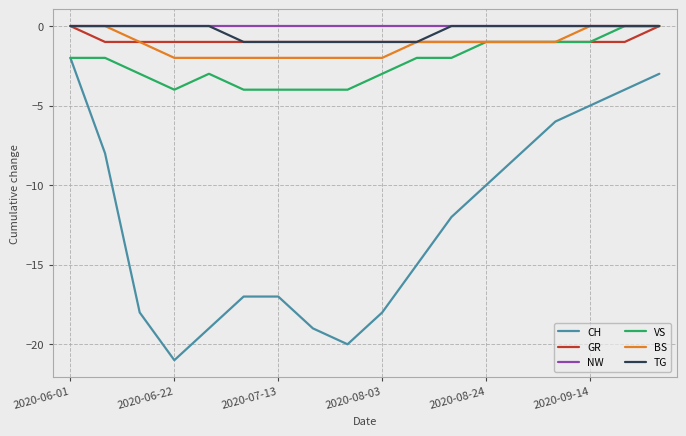

Which series has the largest range (max minus min)?

CH